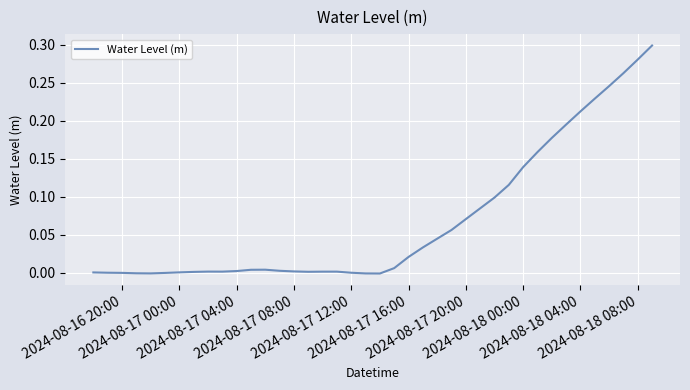

Does the chart display data point markers on the line(s)?

No